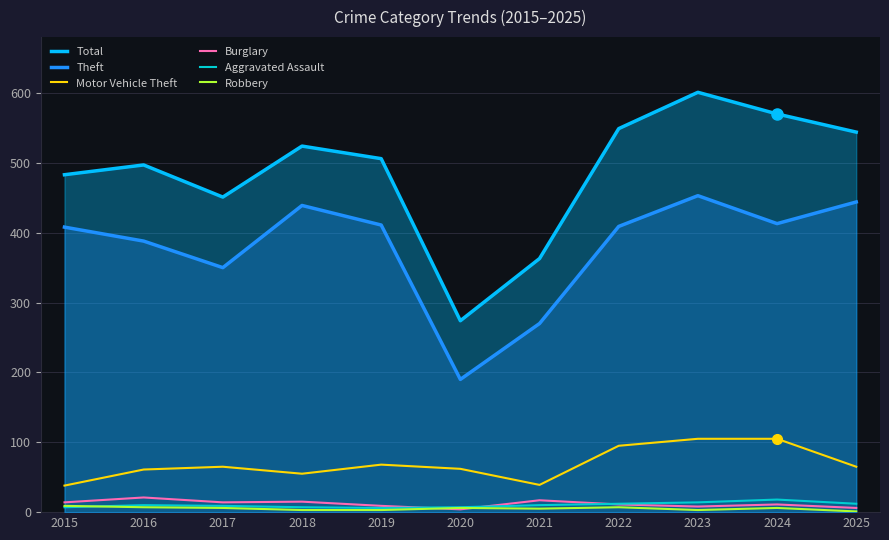

What is the maximum value shown in the chart?

601